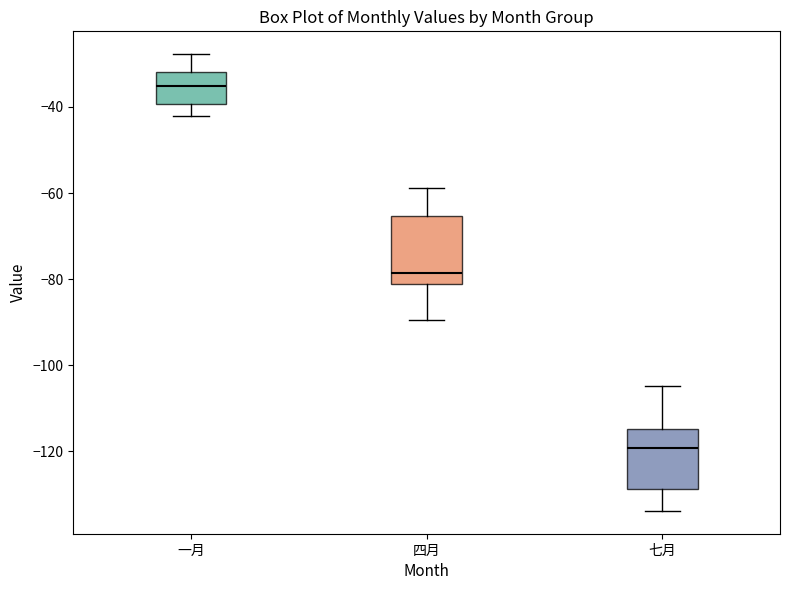

Reading left to right, read every box against the y-axis: the position of its median line, the range the box covers, and the ends of its whiskers. The values are not printed on the chart, so give them approximately, as read against the axis.

一月: median -36, box -40 to -32, whiskers -42 to -28
四月: median -78, box -82 to -66, whiskers -90 to -58
七月: median -120, box -128 to -114, whiskers -134 to -104